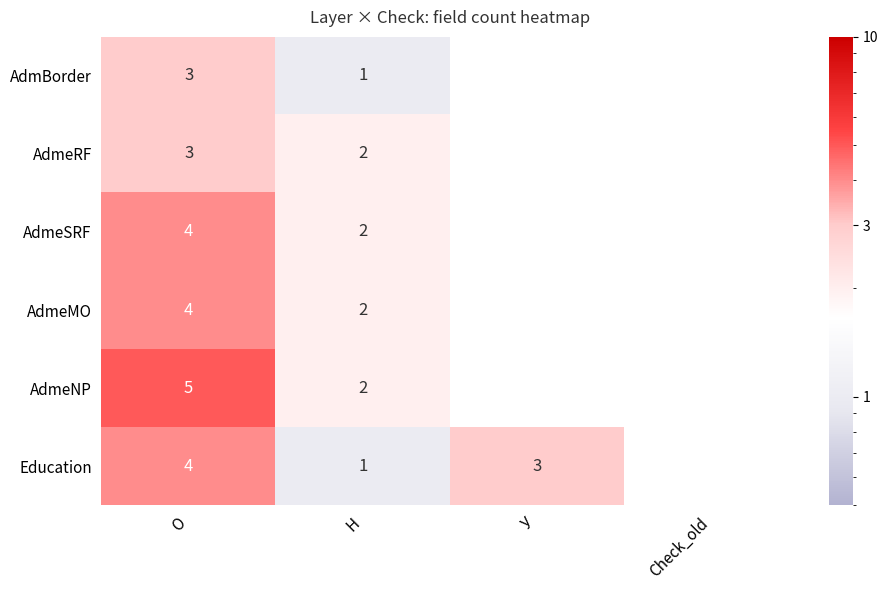

What is the total value across all series at Н?

10